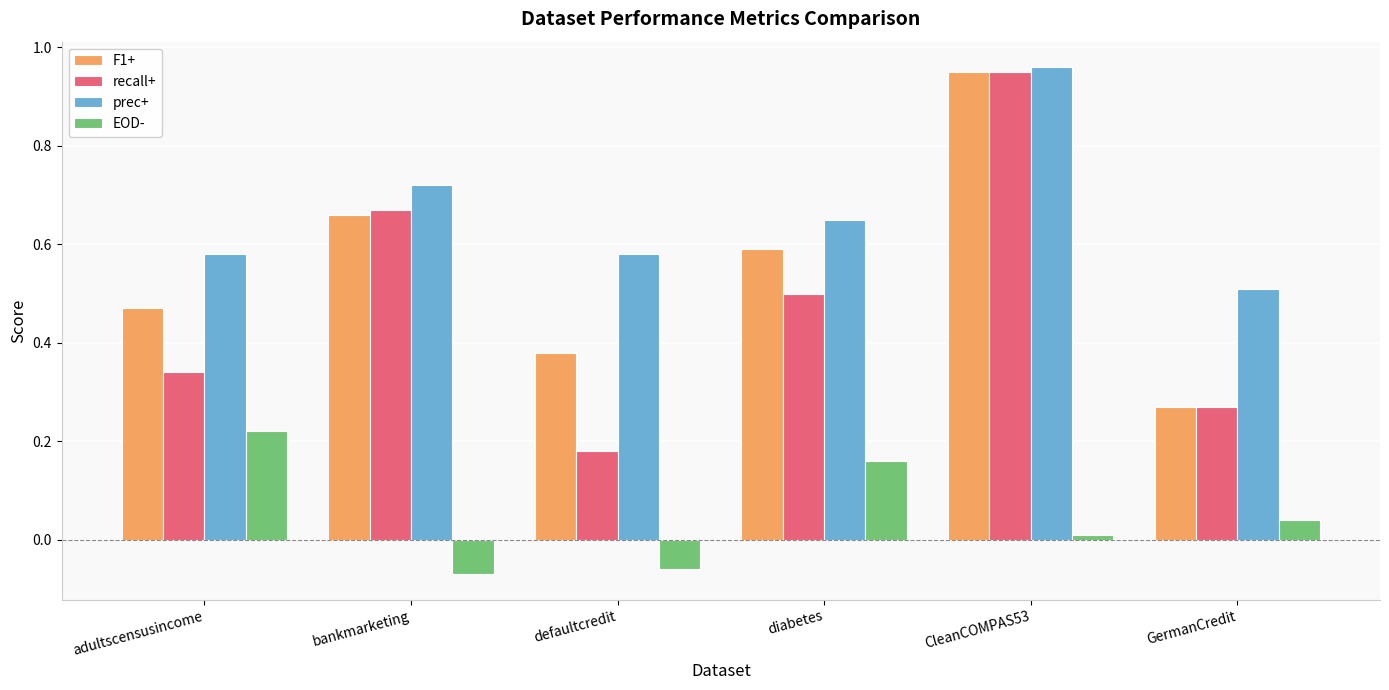

At which label does EOD- first exceed 0?

adultscensusincome